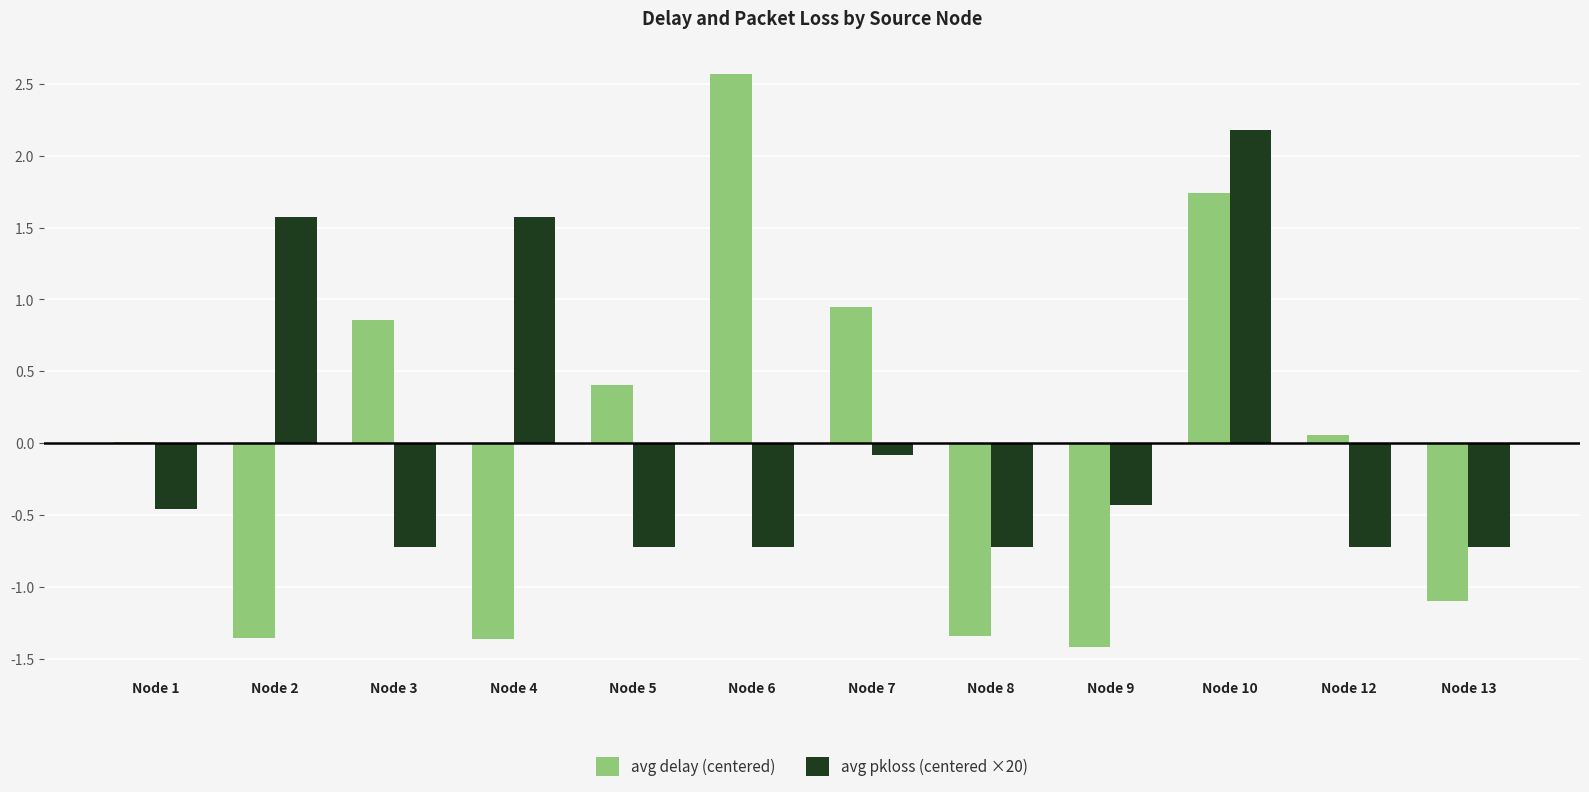

What is the sum of the avg delay (centered) values at Node 4 and Node 6?

1.2